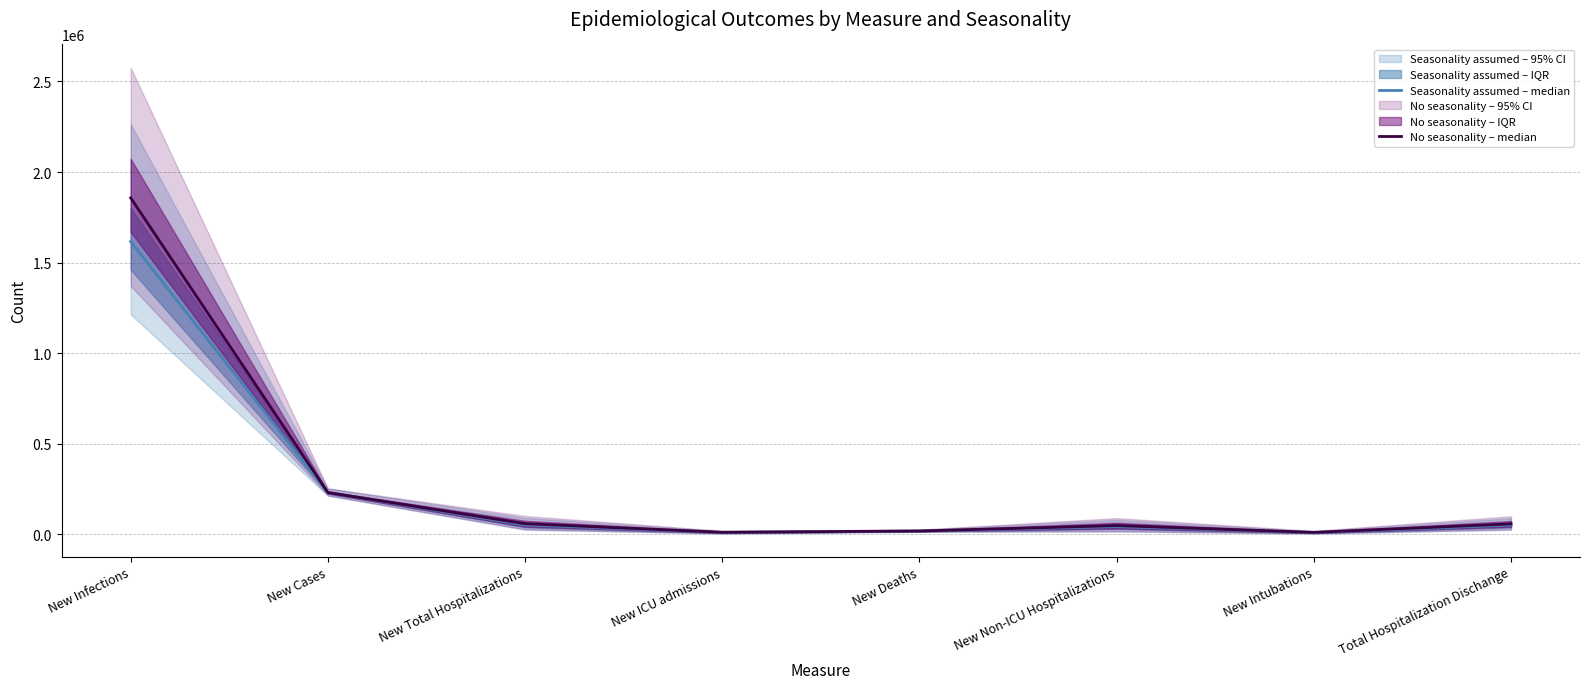

True or false: No seasonality – median has a value of 79978 at New Non-ICU Hospitalizations.

False